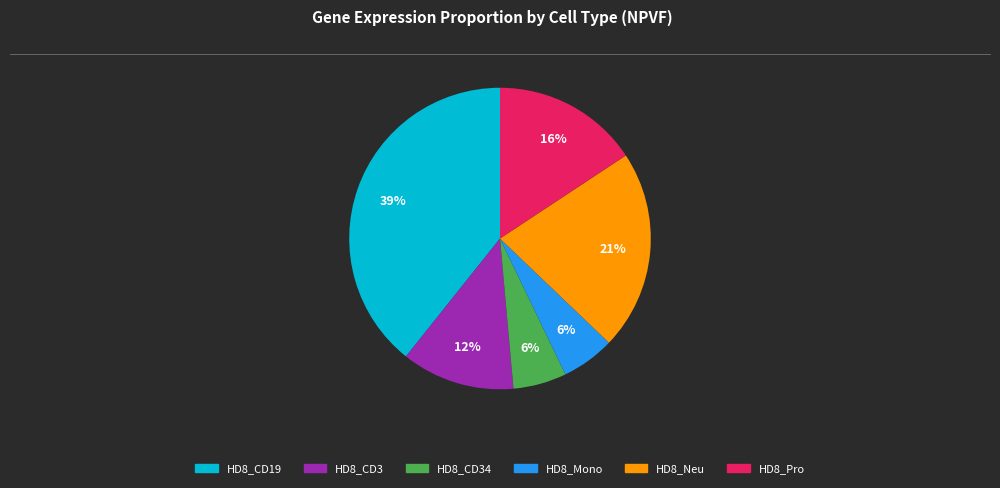

To the nearest percent, what is the average slice percentage?

17%